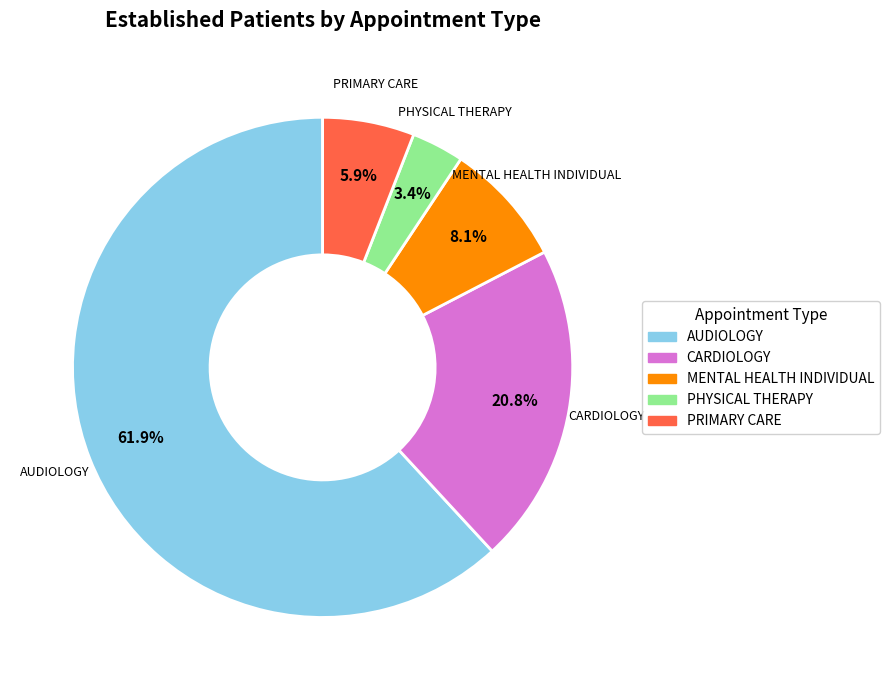

Which category has the biggest portion of the pie?

AUDIOLOGY